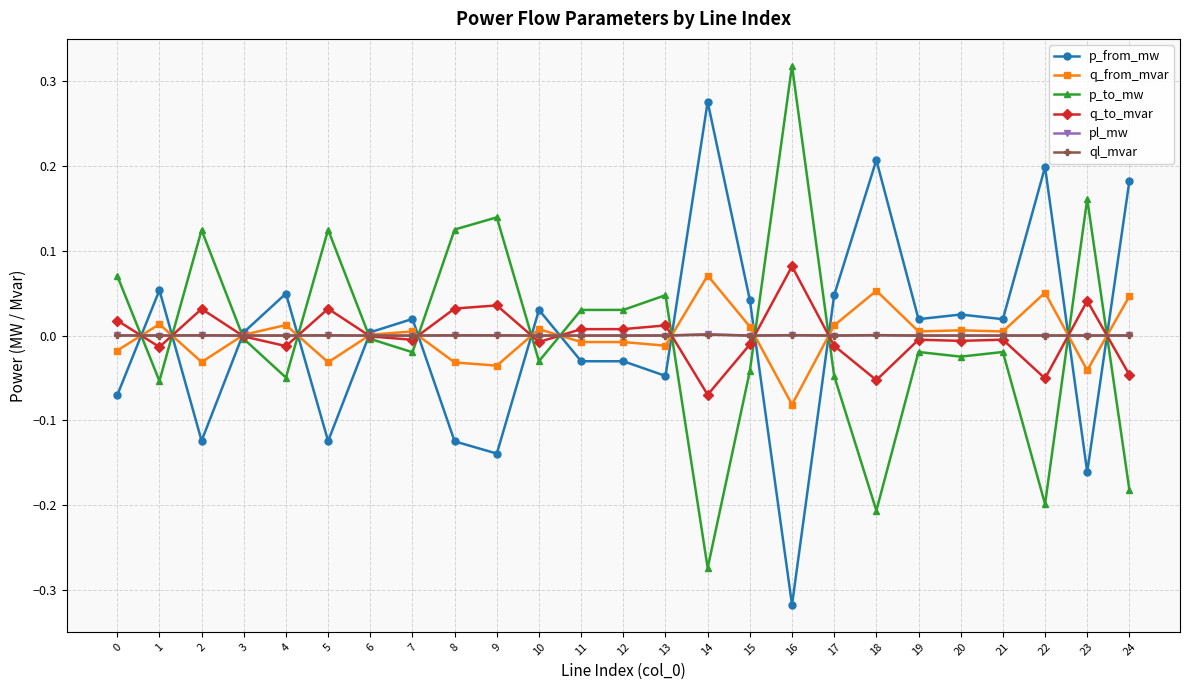

The value of p_from_mw at 12 is -0.0. True or false?

True